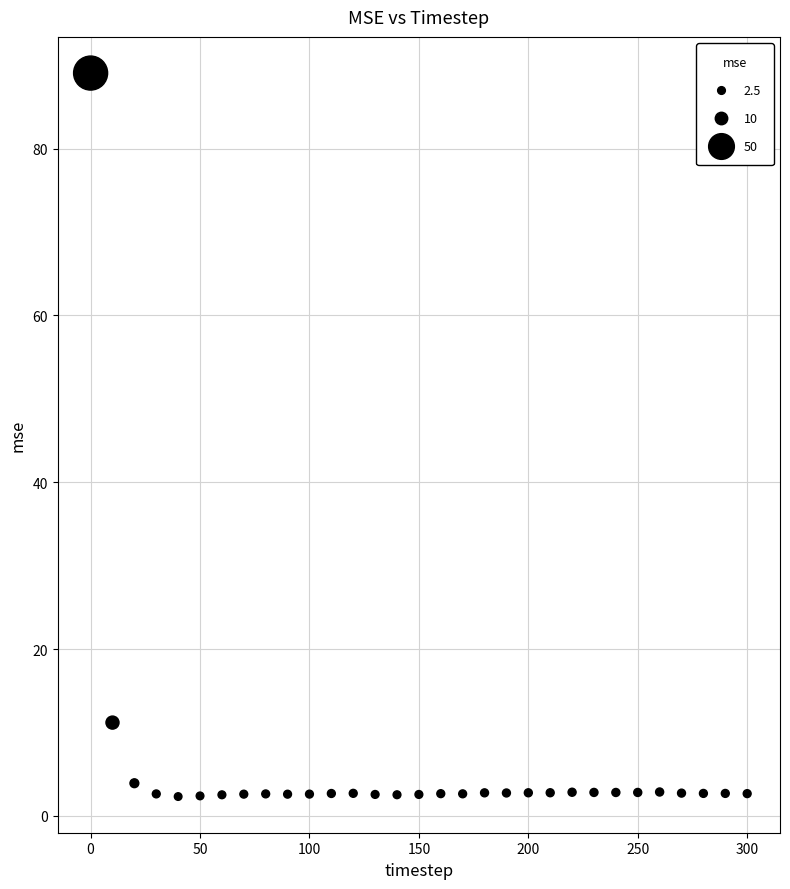

What Y value in the scatter plot is closest to 45?

11.2